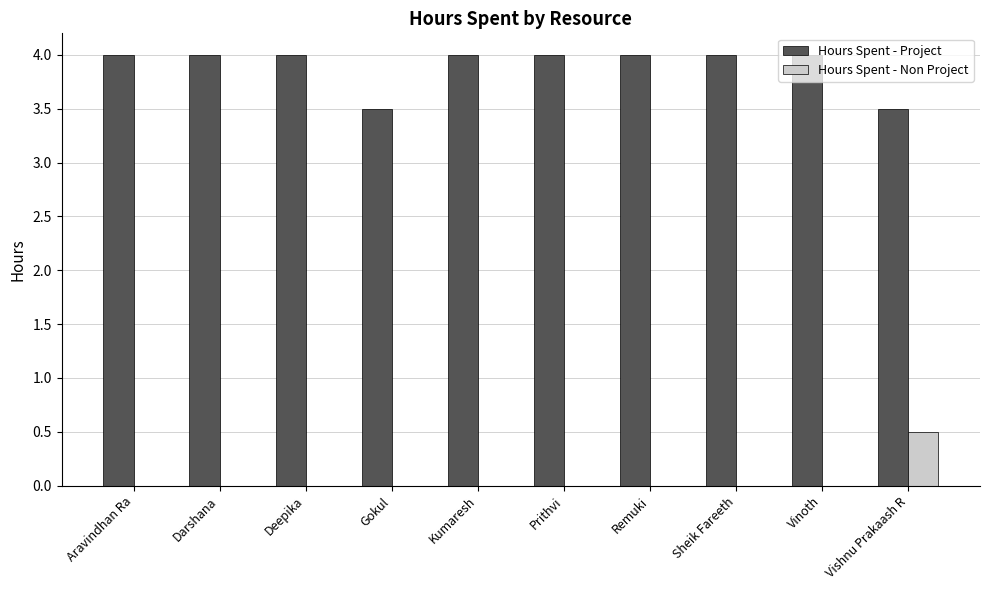

Between Gokul and Remuki, which series saw the biggest shift?

Hours Spent - Project